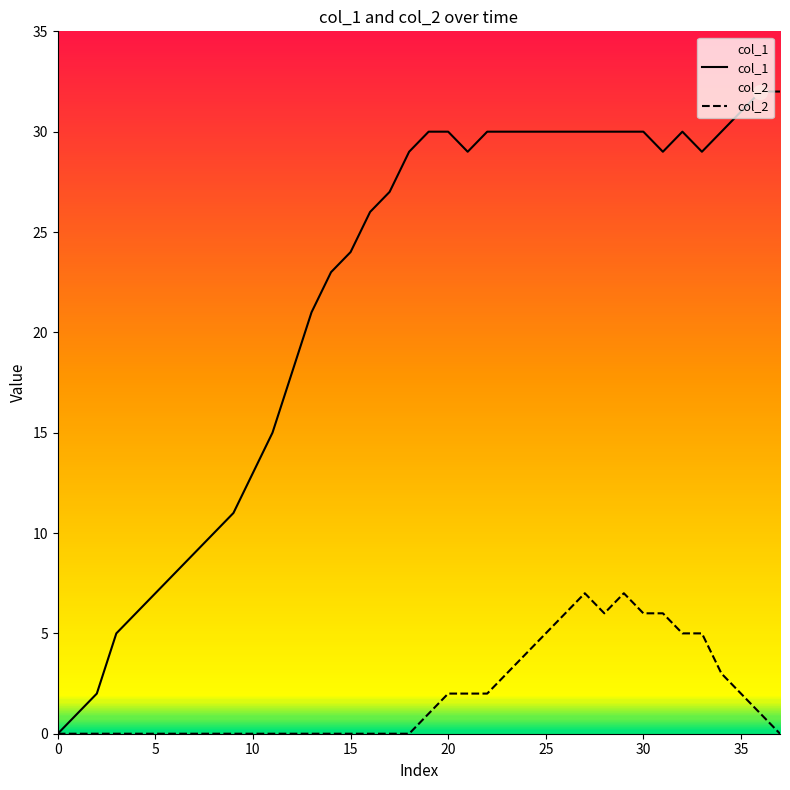

At which label does col_2 reach its peak?

27